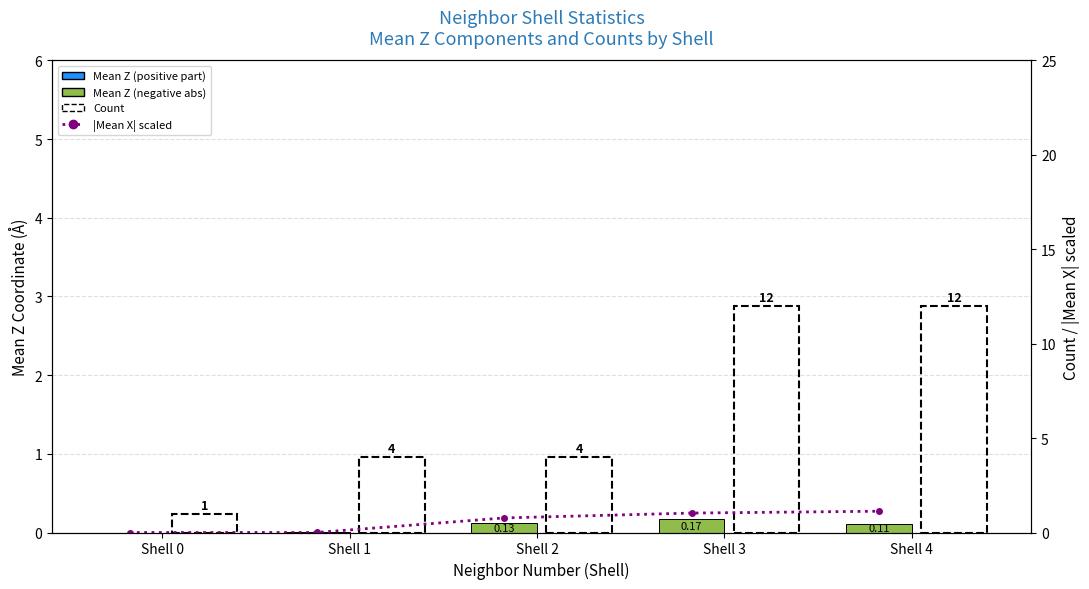

How many values in the Mean Z (positive) series exceed 0?

1